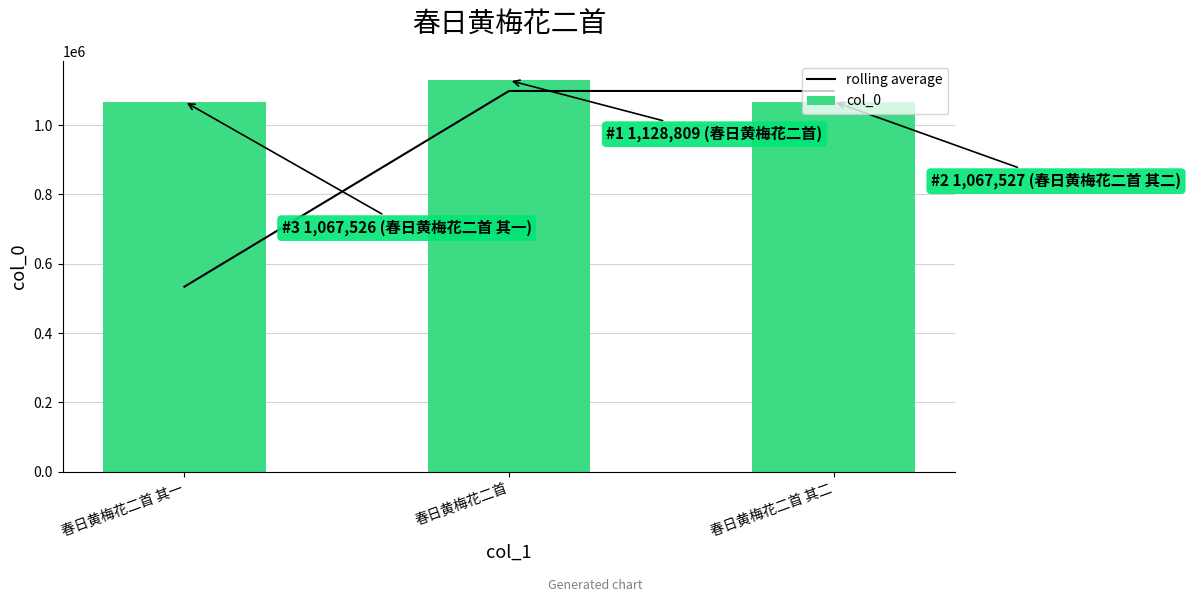

Reading left to right, what are all the values shown in this chart?

rolling average: 春日黄梅花二首 其一=533763.0	春日黄梅花二首=1098167.5	春日黄梅花二首 其二=1098168.0
col_0: 春日黄梅花二首 其一=1067526.0	春日黄梅花二首=1128809.0	春日黄梅花二首 其二=1067527.0